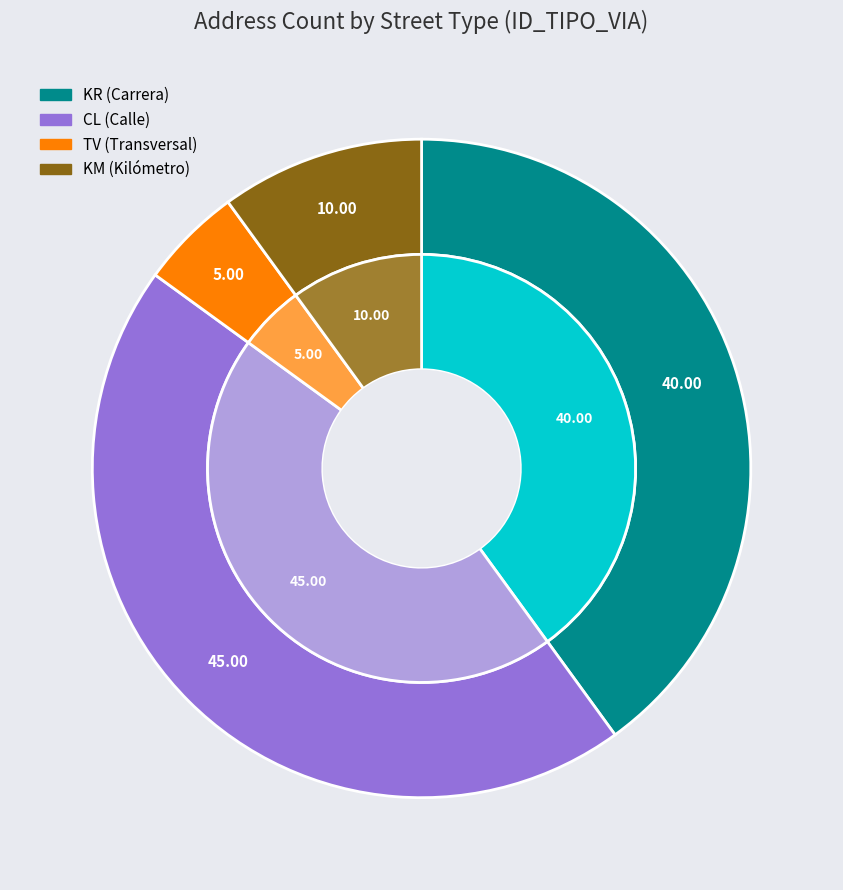

How many segments does this pie chart have?

4